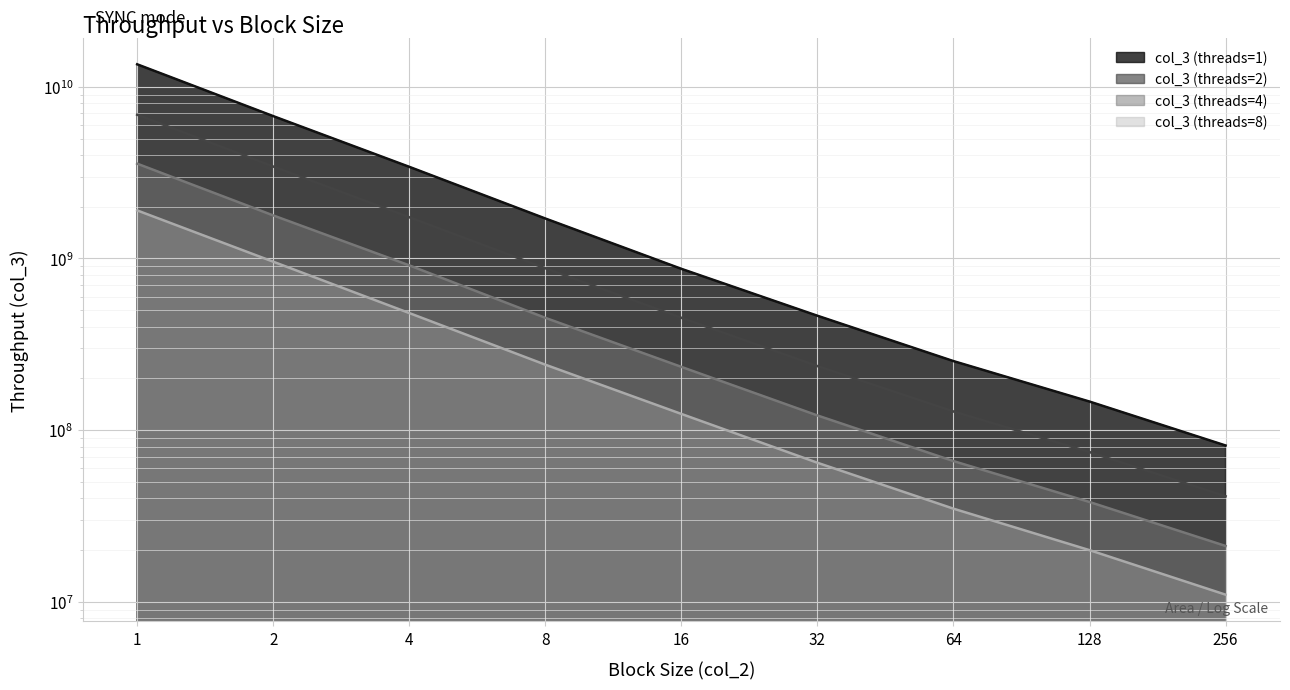

Which series has the widest spread of values?

col_3 (threads=1)